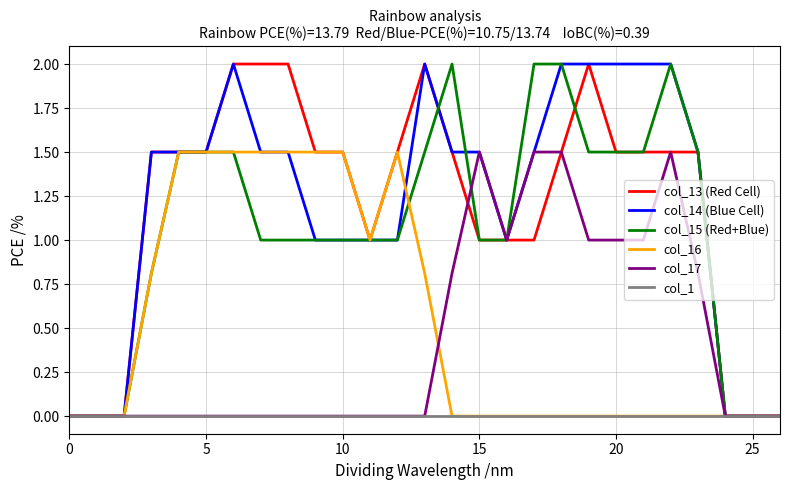

How many series are shown in this chart?

6